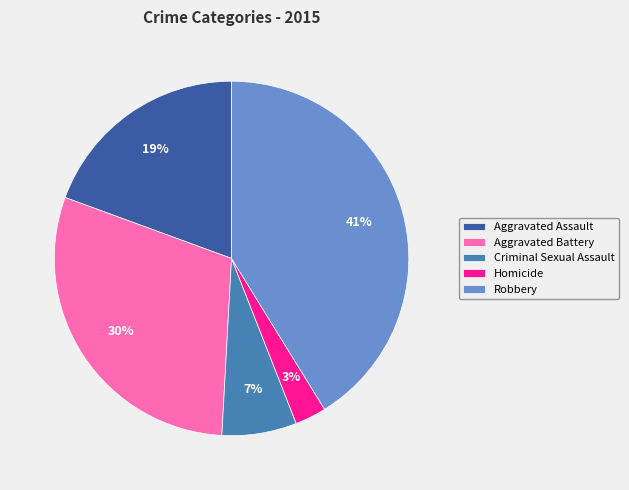

The Robbery slice represents 50% of the pie. True or false?

False